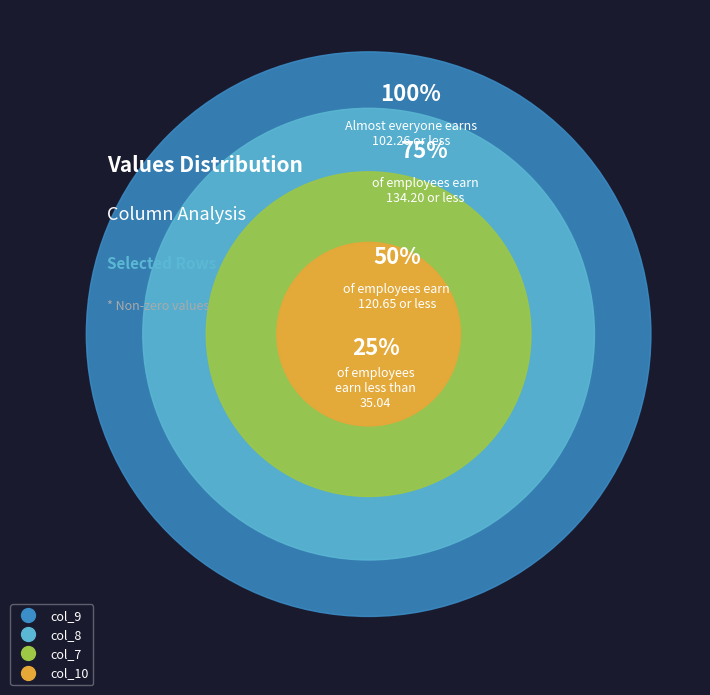

Does any single category account for the majority?

No